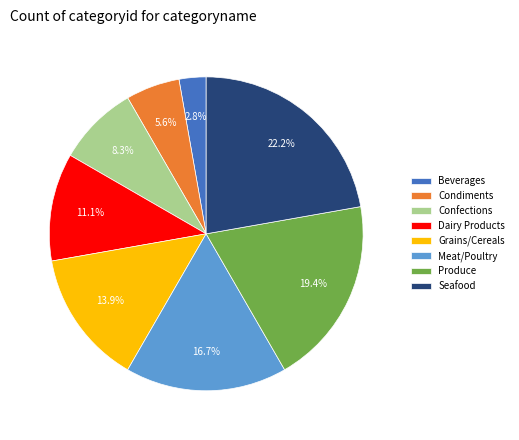

Is Grains/Cereals the majority of the pie?

No